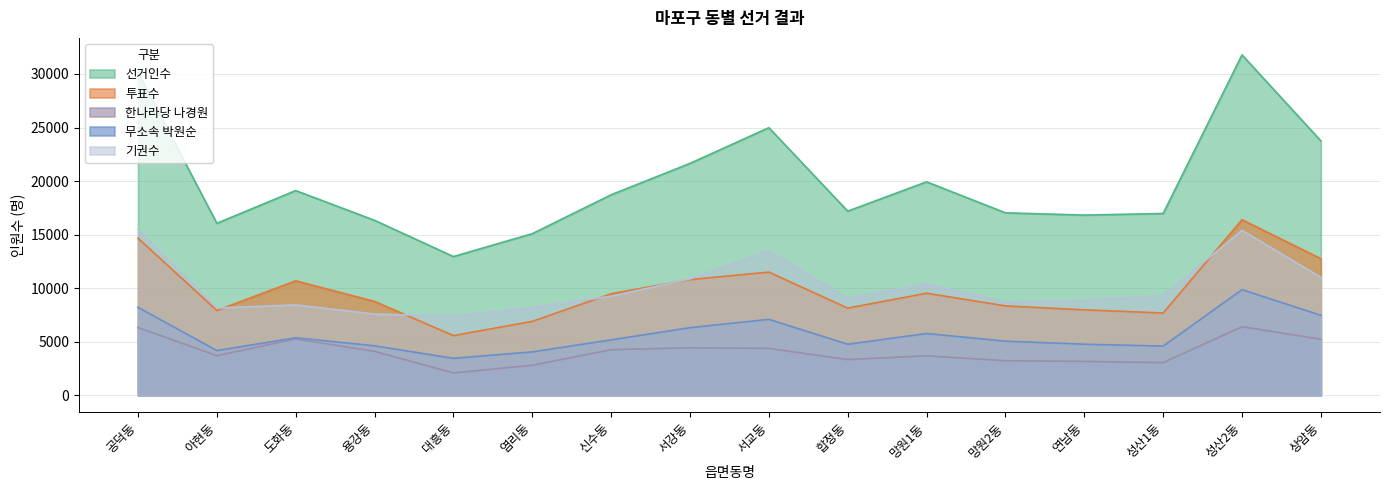

Which series has the largest range (max minus min)?

선거인수